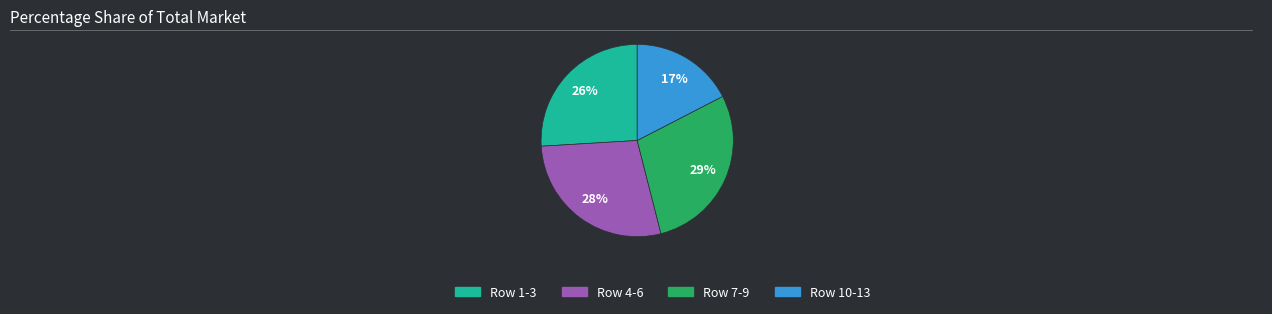

Is there a majority slice in this chart?

No